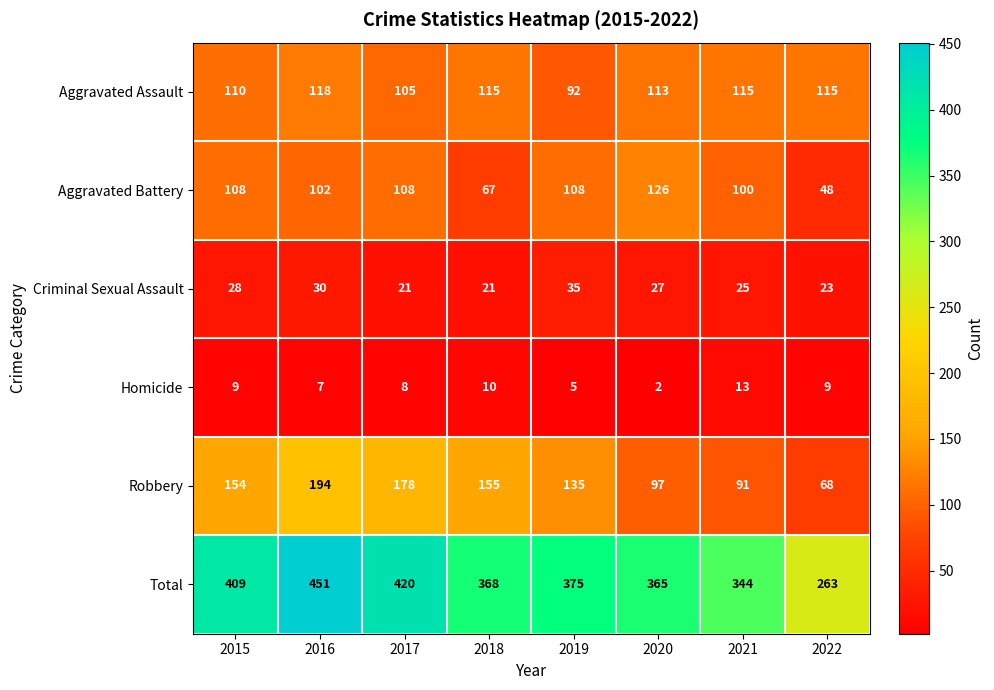

What is the difference between the Aggravated Battery values at 2018 and 2021?

33